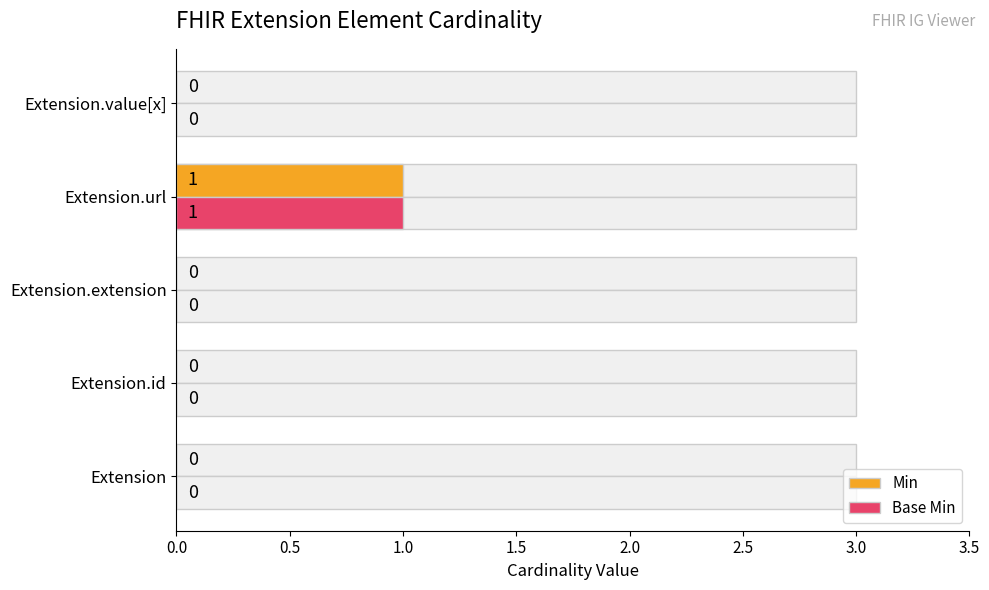

How many groups of bars are there?

5